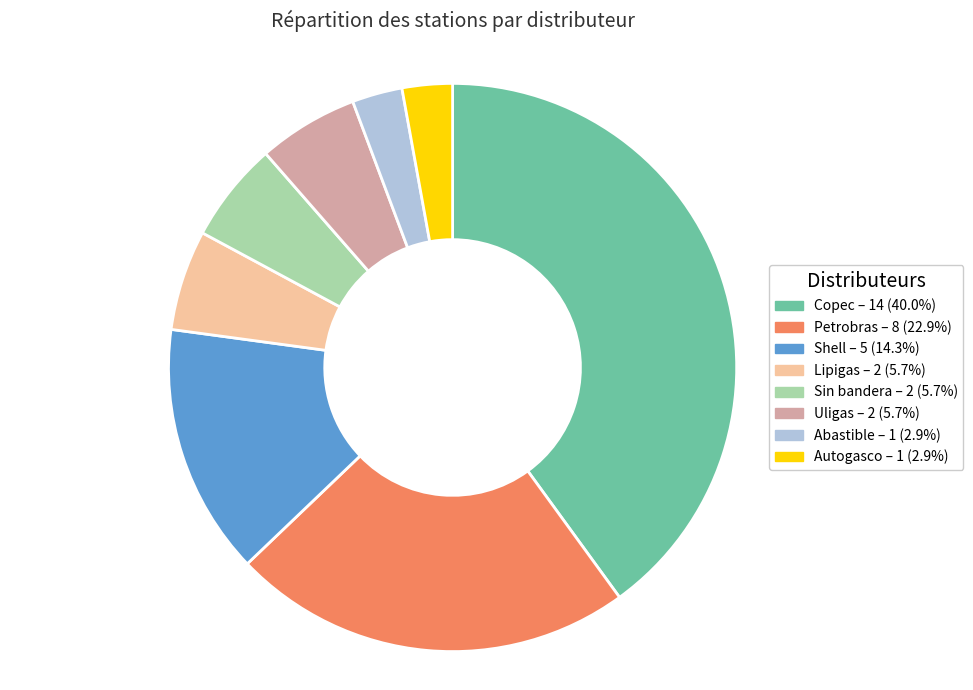

How many slices are in this pie chart?

8